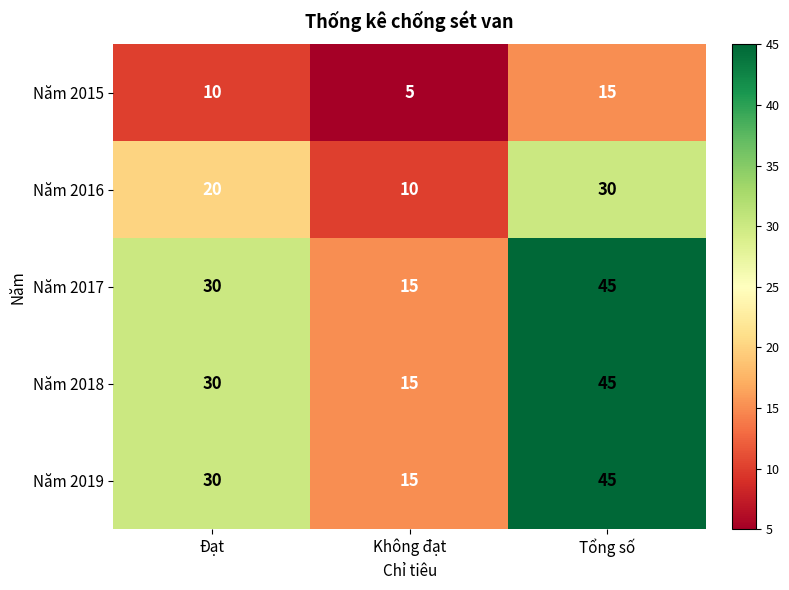

What is the sum of all Năm 2018 values?

90